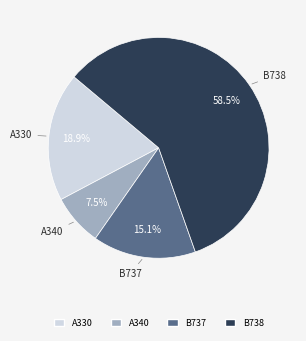

Is the sum of B737 and A330 greater than half?

No